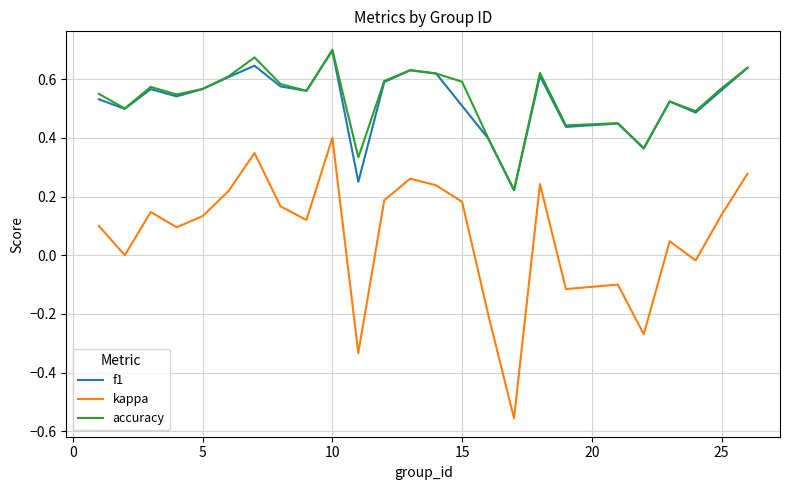

Does the chart display data point markers on the line(s)?

No